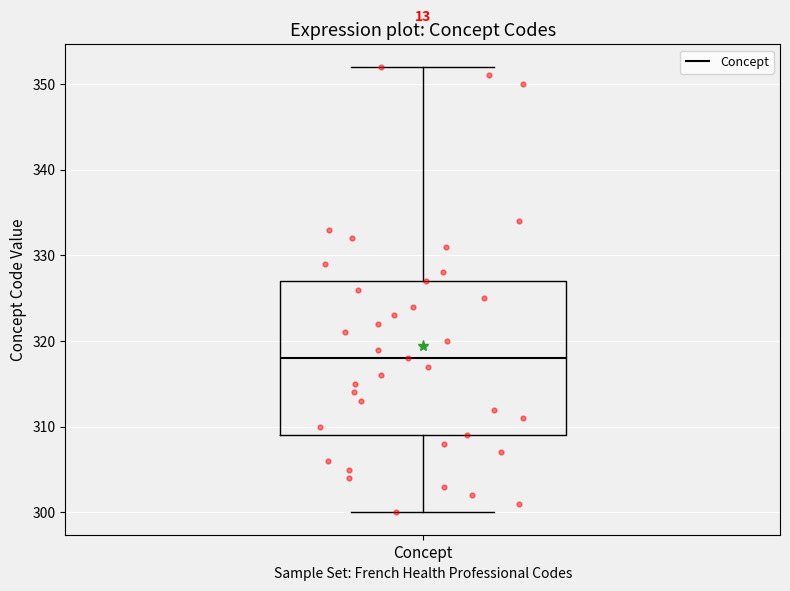

Where does the lower whisker of the box for Concept end on the y-axis? The values are not printed on the chart, so give them approximately, as read against the axis.

300